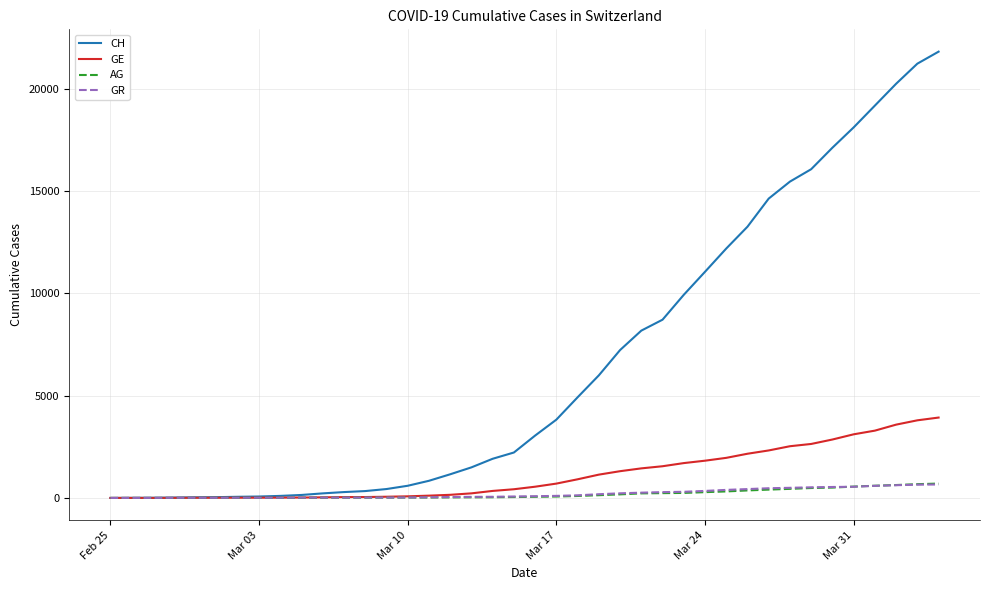

What is the maximum value shown in the chart?

21808